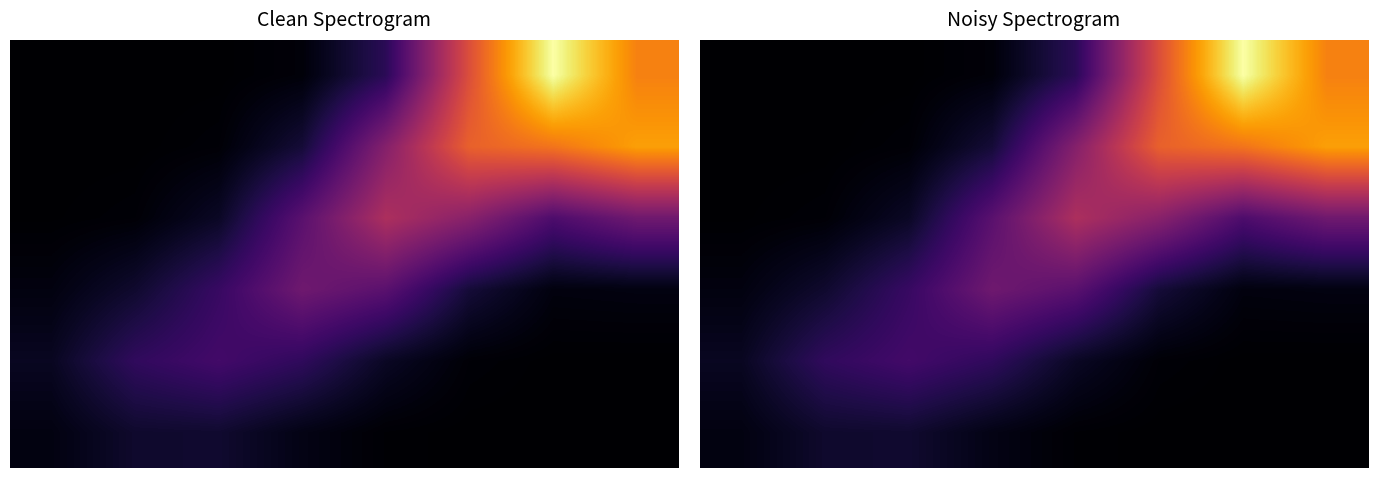

At how many categories does at least one series exceed 1?

4